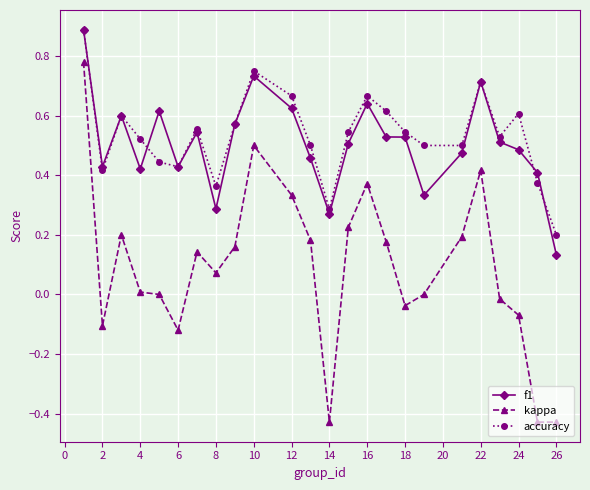

Which series has the widest spread of values?

kappa